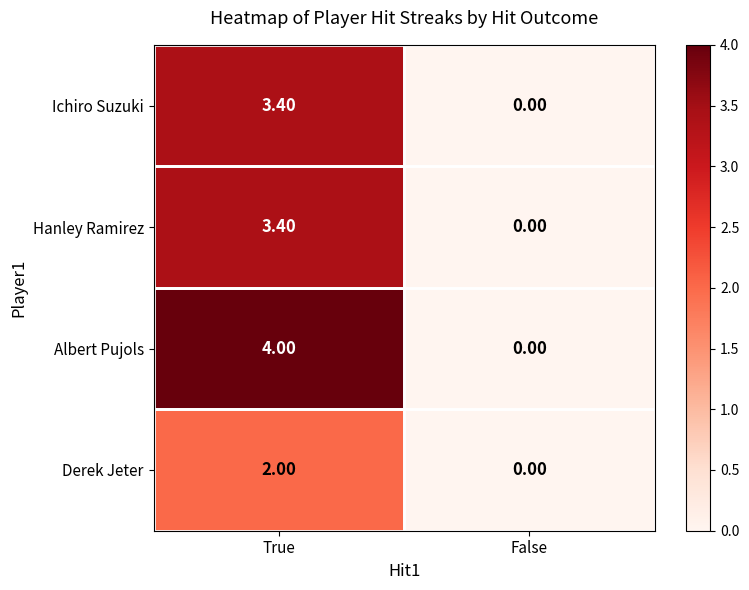

What is the sum of all Ichiro Suzuki values?

3.4